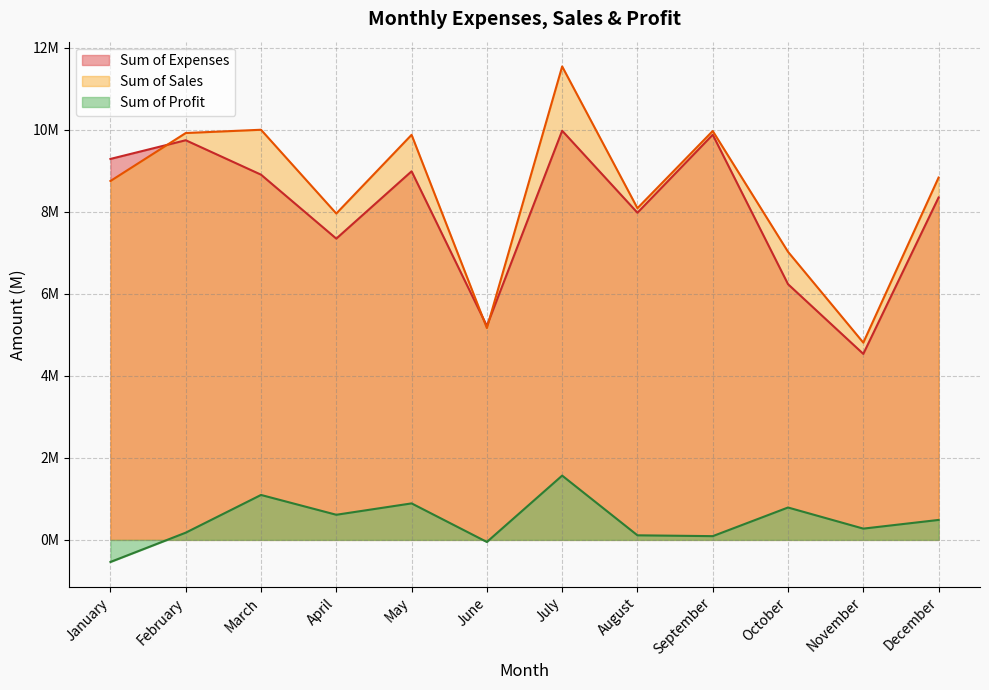

Reading left to right, list all the values displayed in this chart.

Sum of Expenses: January=9288500	February=9744300	March=8904700	April=7345200	May=8987000	June=5215400	July=9976500	August=7976700	September=9879000	October=6234800	November=4534800	December=8348700
Sum of Sales: January=8750000	February=9920000	March=10000000	April=7957400	May=9876500	June=5164500	July=11543600	August=8087900	September=9969800	October=7024000	November=4809300	December=8834800
Sum of Profit: January=-538500	February=175700	March=1095300	April=612200	May=889500	June=-50900	July=1567100	August=111200	September=90800	October=789200	November=274500	December=486100